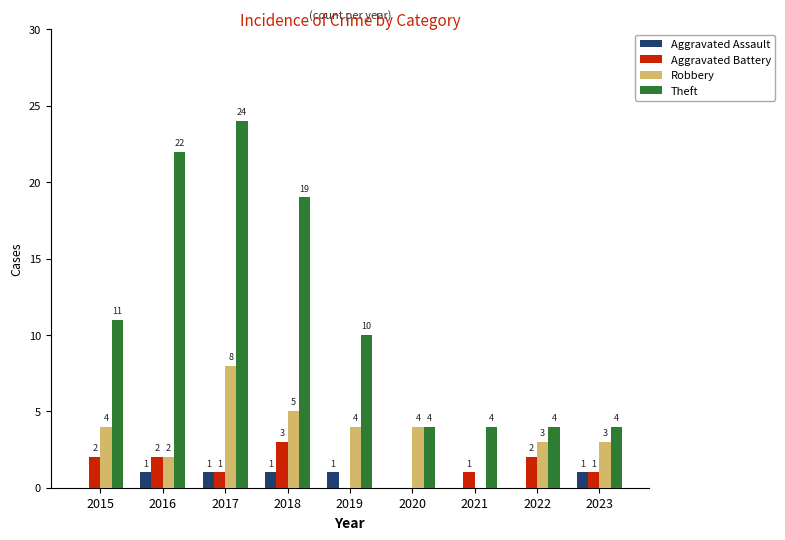

The Theft series shows 4 at 2021. True or false?

True